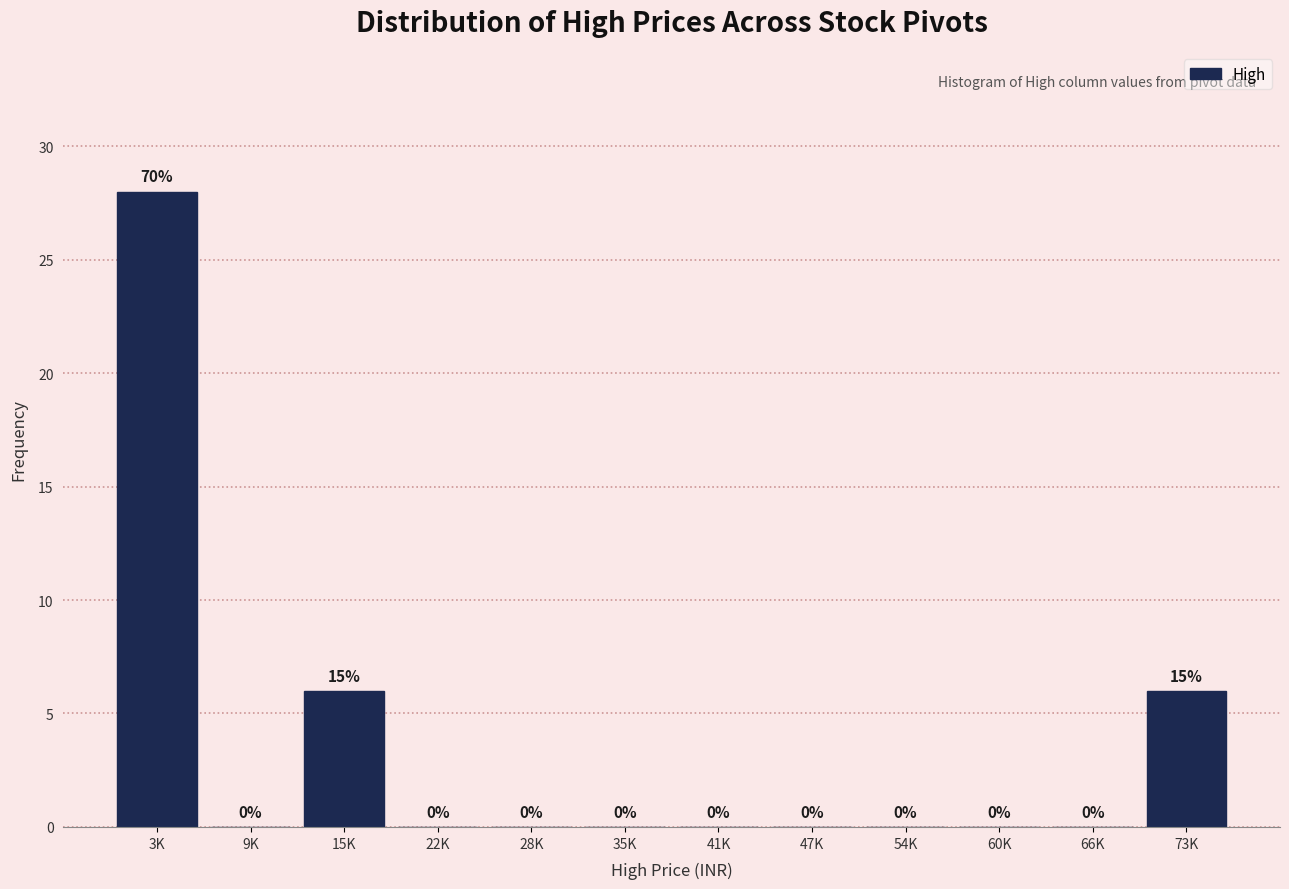

Reading left to right, list all the values displayed in this chart.

3K=28	9K=0	15K=6	22K=0	28K=0	35K=0	41K=0	47K=0	54K=0	60K=0	66K=0	73K=6